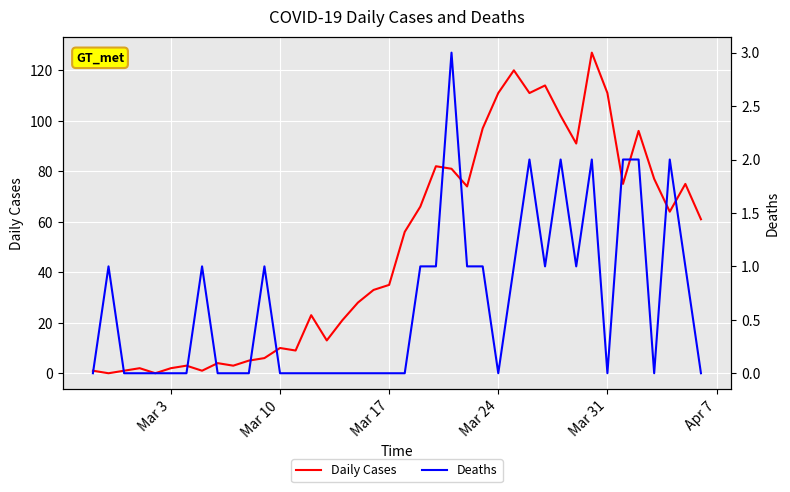

Reading right to left, list all the values displayed in this chart.

Daily Cases: 61	75	64	77	96	75	111	127	91	102	114	111	120	111	97	74	81	82	66	56	35	33	28	21	13	23	9	10	6	5	3	4	1	3	2	0	2	1	0	1
Deaths: 0	1	2	0	2	2	0	2	1	2	1	2	1	0	1	1	3	1	1	0	0	0	0	0	0	0	0	0	1	0	0	0	1	0	0	0	0	0	1	0